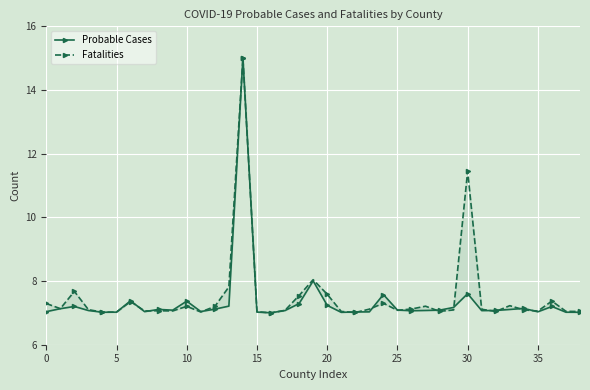

Read the Fatalities value at 23.

7.1